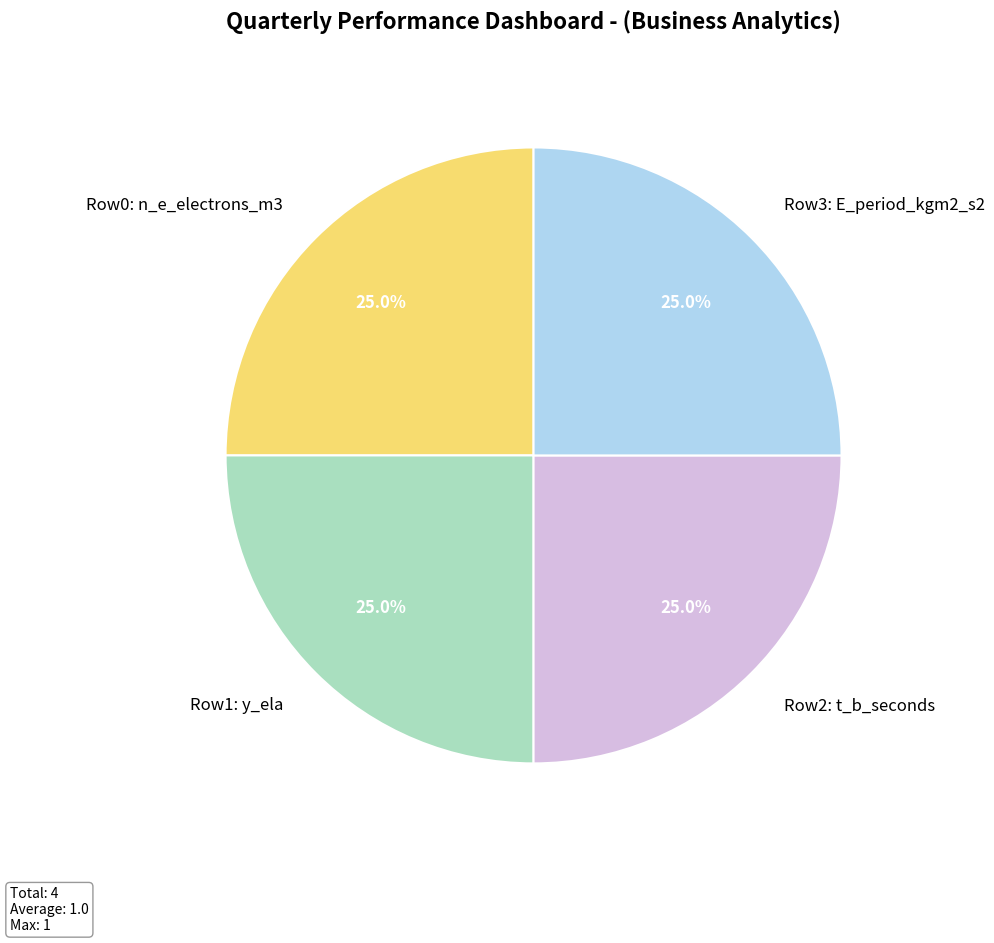

Does Row1: y_ela represent more than half of the total?

No